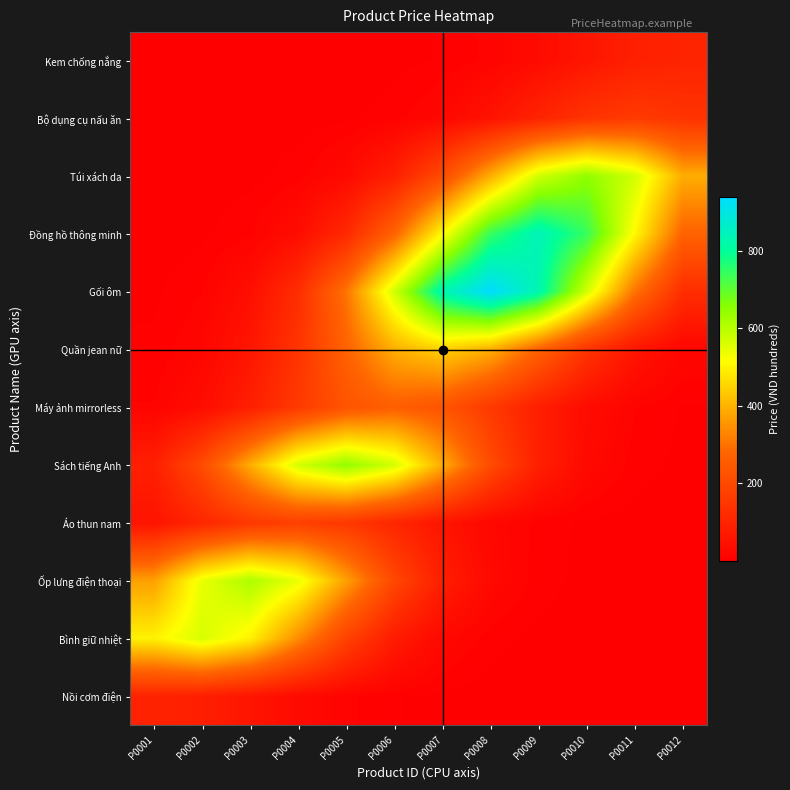

What is the difference between the highest and lowest values at P0011?

570.1